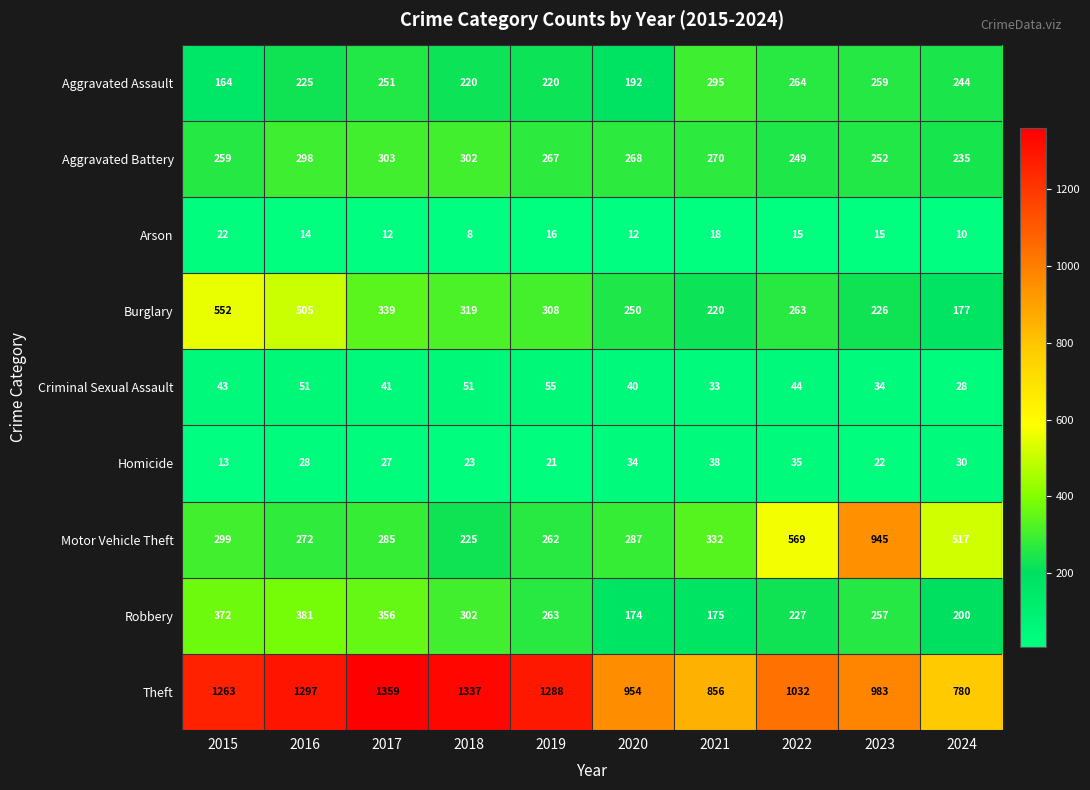

How many data points does each series have?

10